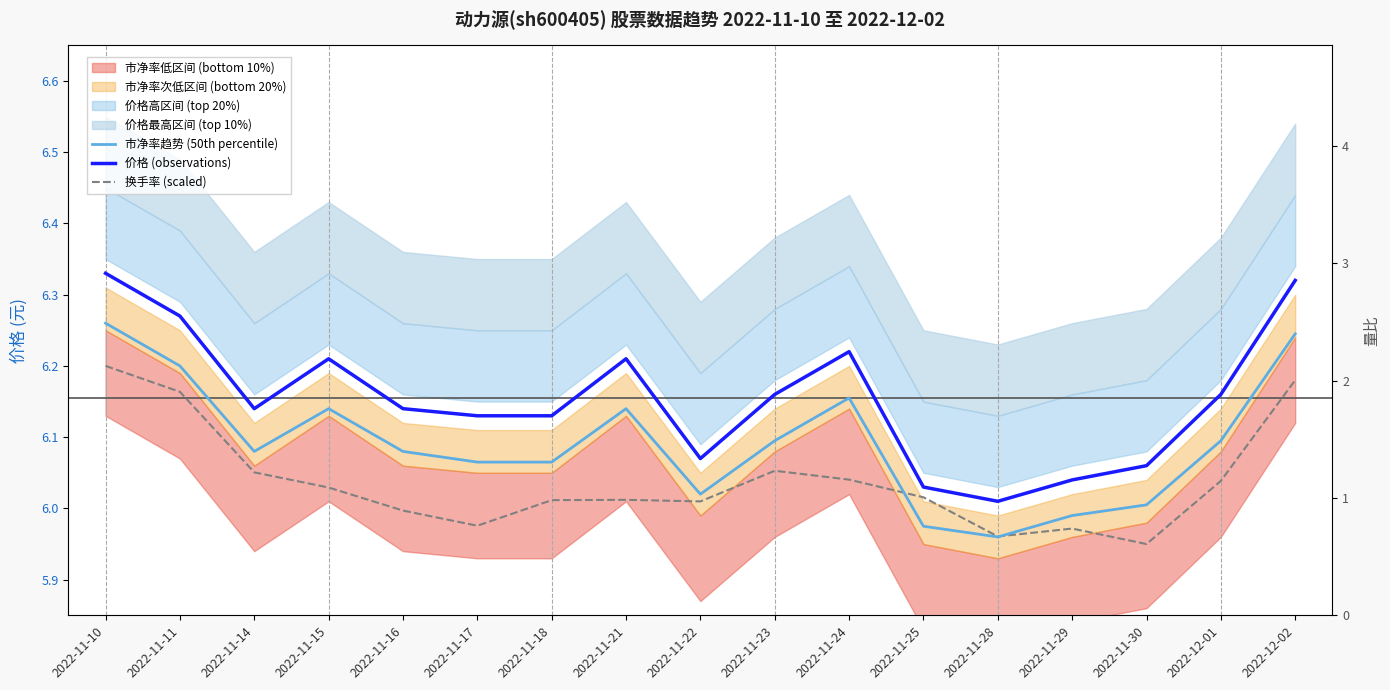

What value does the 价格 (observations) series have at 2022-11-23?

6.2